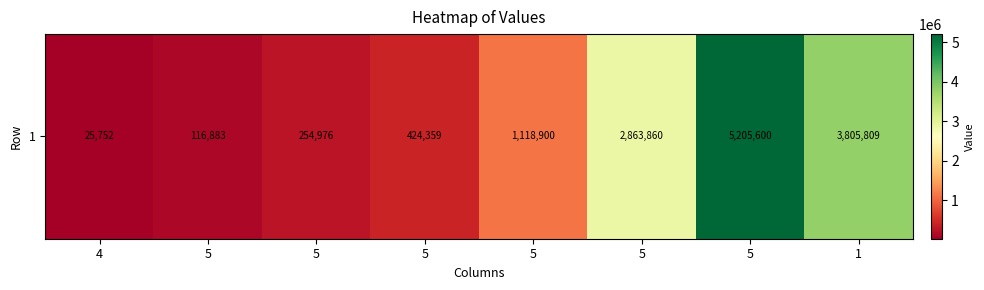

The chart shows a value of 25752 at 4. True or false?

True